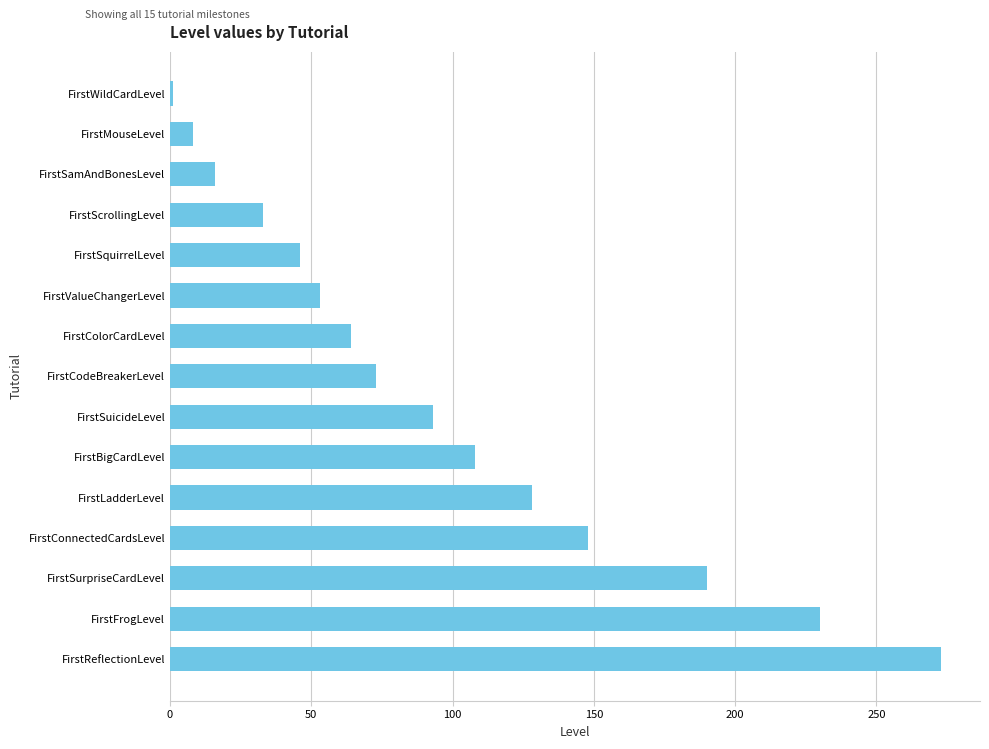

Is it true that the value at FirstSquirrelLevel is 46?

True